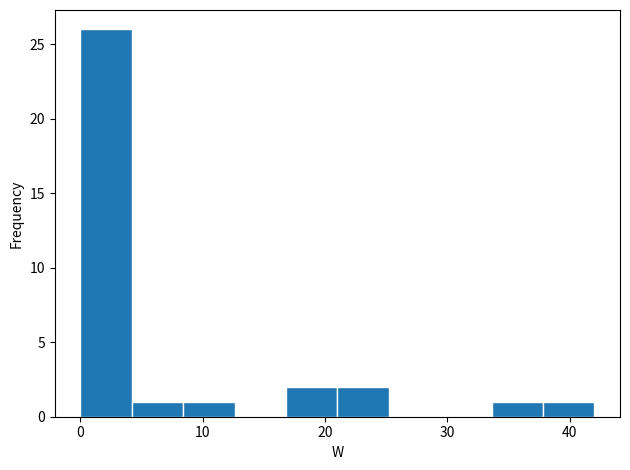

Reading left to right, list every bar in this chart as the range it spans on the x-axis followed by its height. Neither the bar edges nor the heights are printed on the chart, so give them approximately, as read against the axes.

0.0 to 4.2: 26
4.2 to 8.4: 1
8.4 to 12.6: 1
12.6 to 16.8: 0
16.8 to 21.0: 2
21.0 to 25.2: 2
25.2 to 29.4: 0
29.4 to 33.6: 0
33.6 to 37.8: 1
37.8 to 42.0: 1